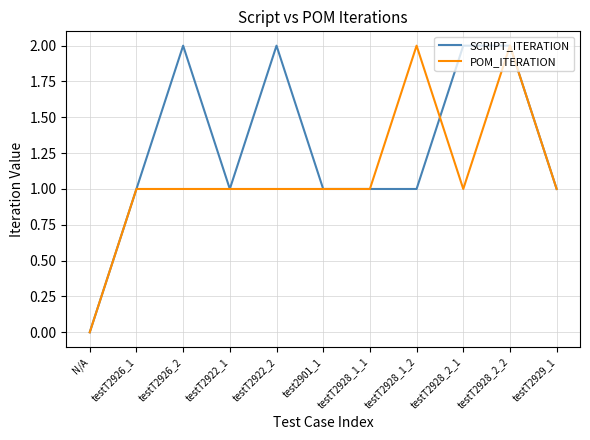

Which category has the lowest value across all series?

N/A